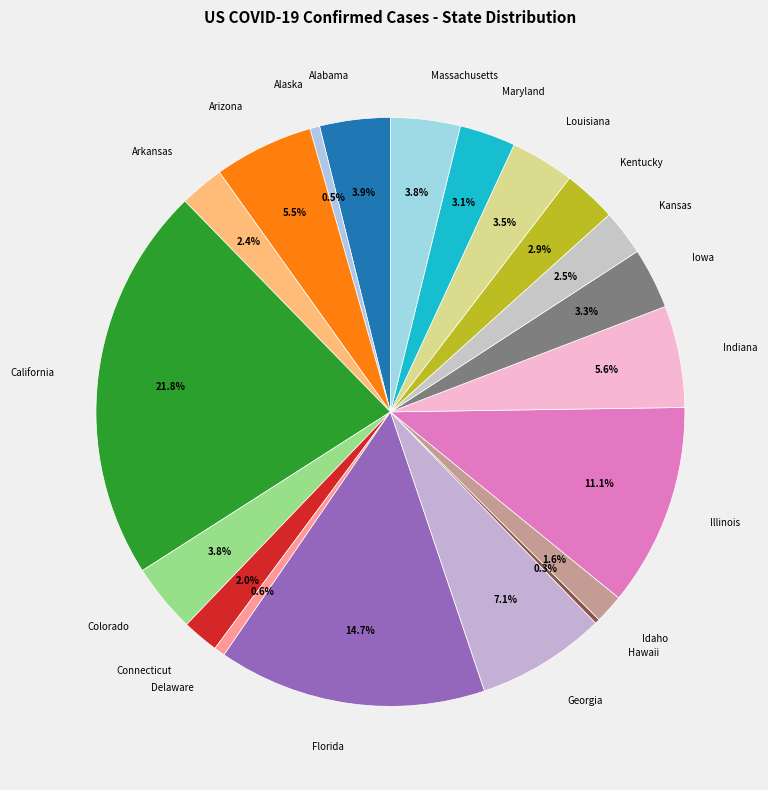

Do Massachusetts and Arizona together represent more than half of the pie?

No